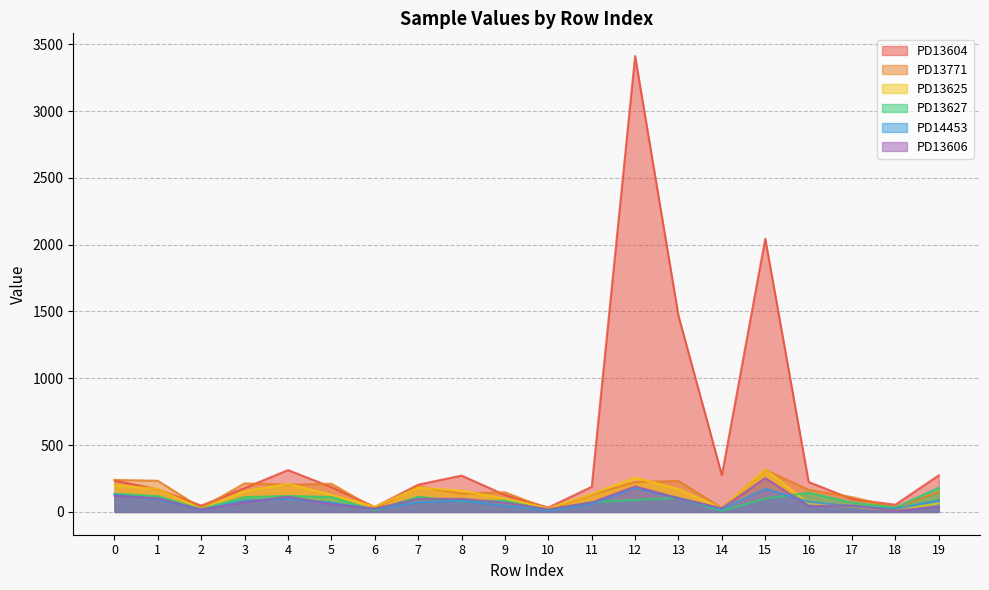

How many values in the PD13625 series exceed 134?

9